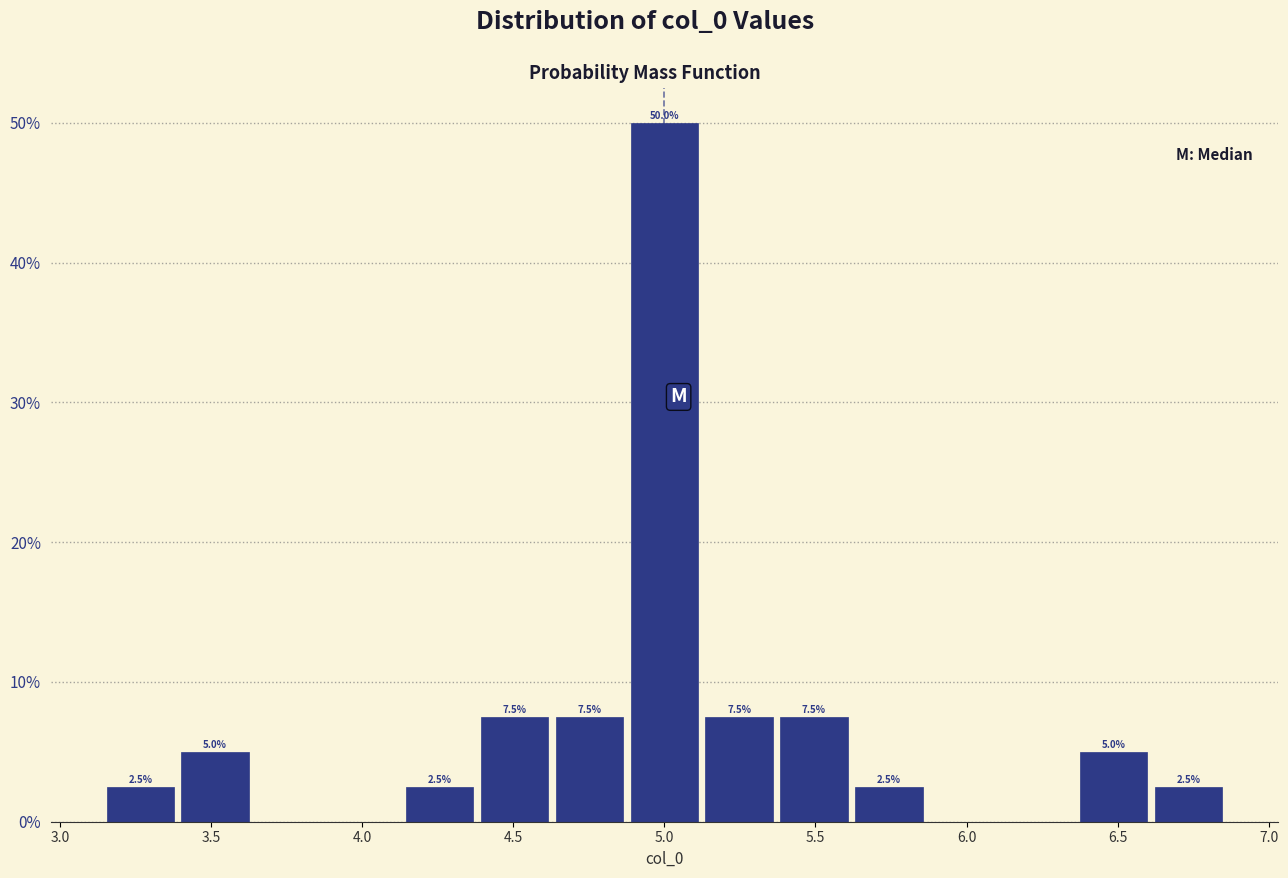

Over which range of the x-axis is the bar tallest?

4.90 to 5.10